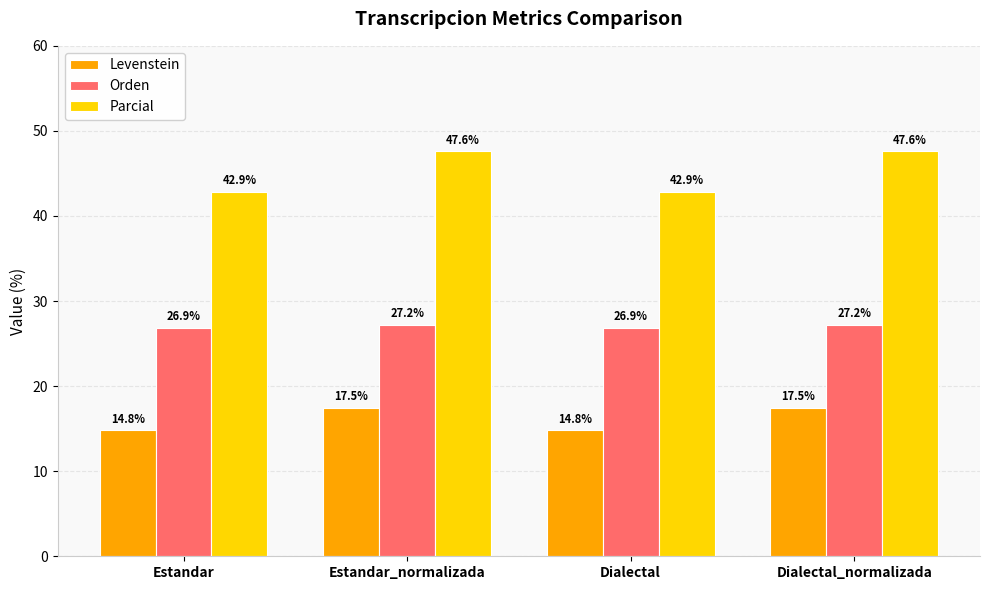

What is the difference between the maximum and minimum values in the Orden series?

0.3